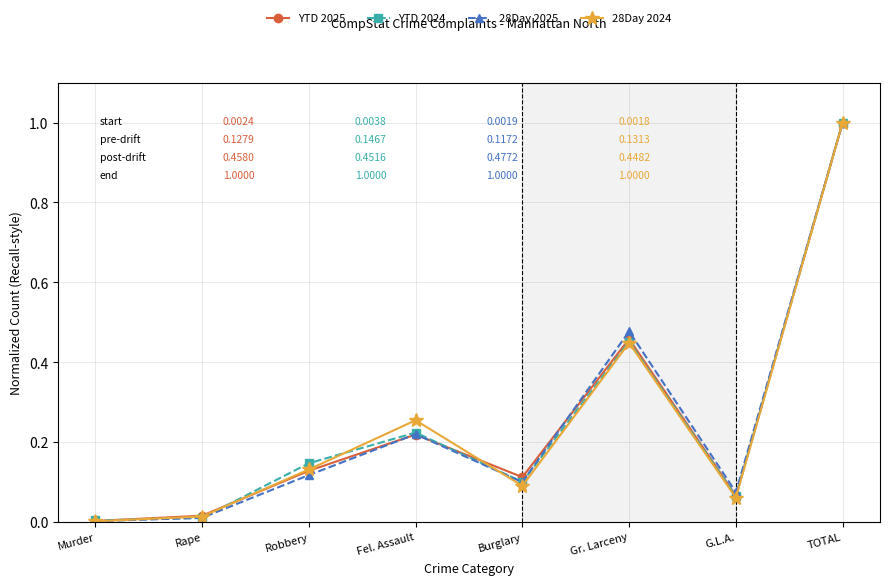

Where is the first local maximum for YTD 2024?

Fel. Assault